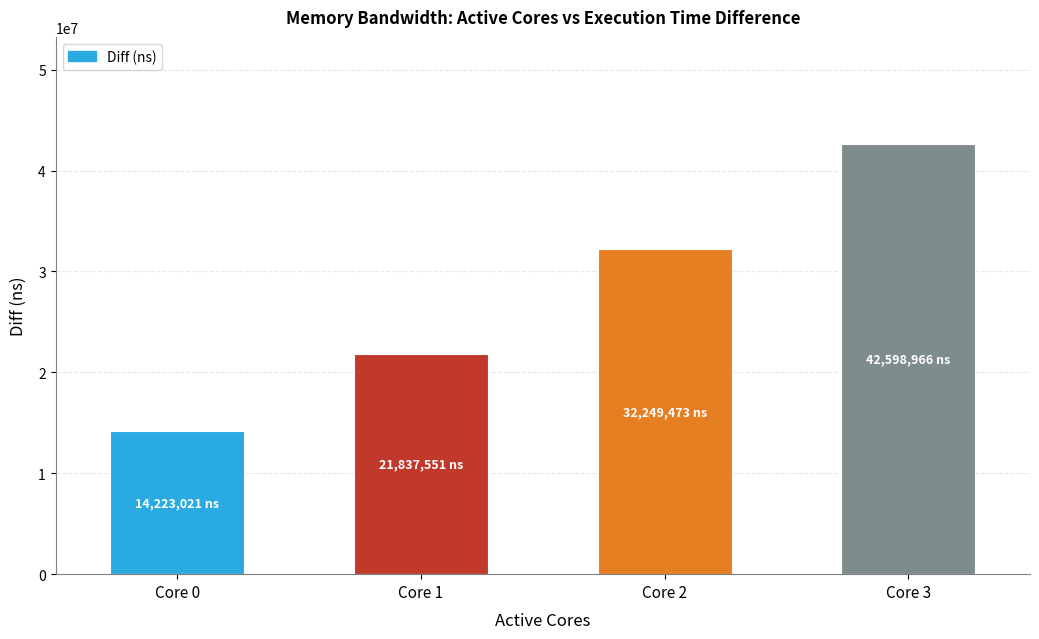

What is the ratio of the value at Core 1 to the value at Core 2?

0.7